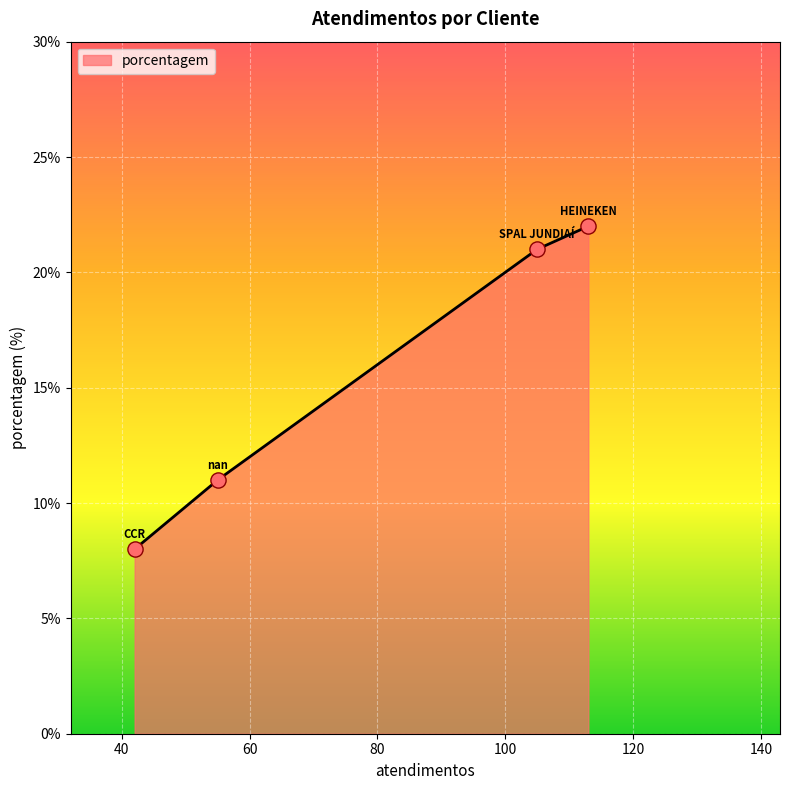

What is the highest value of the porcentagem series?

22.0